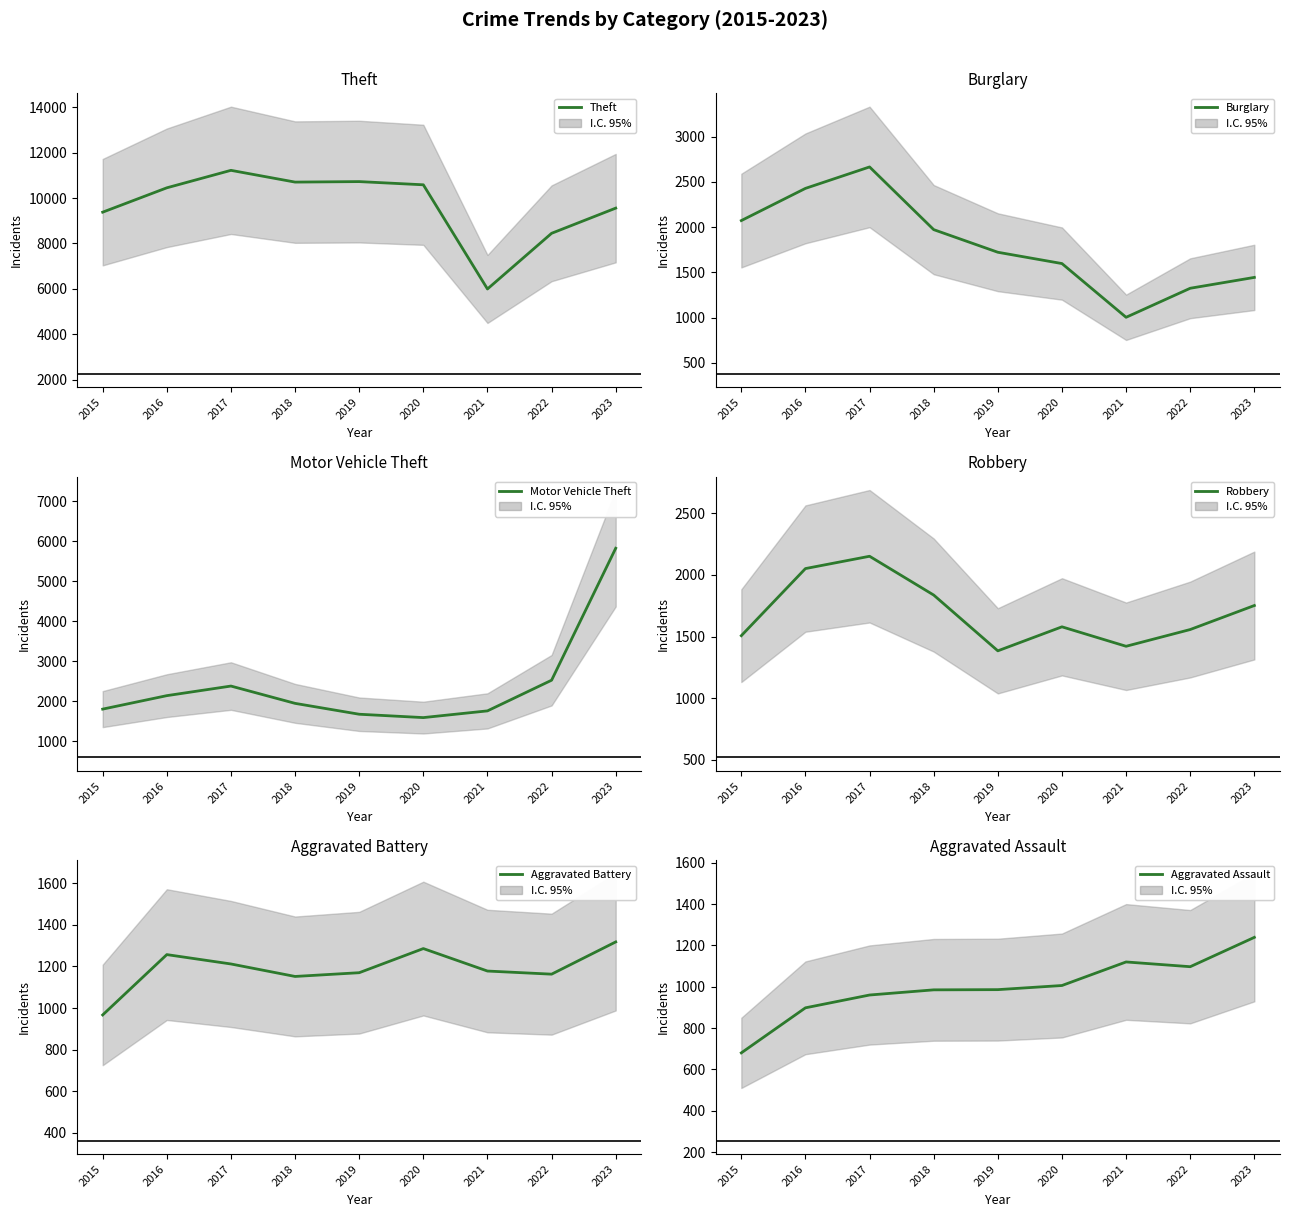

What is the difference between the maximum and minimum values in the Aggravated Assault series?

559